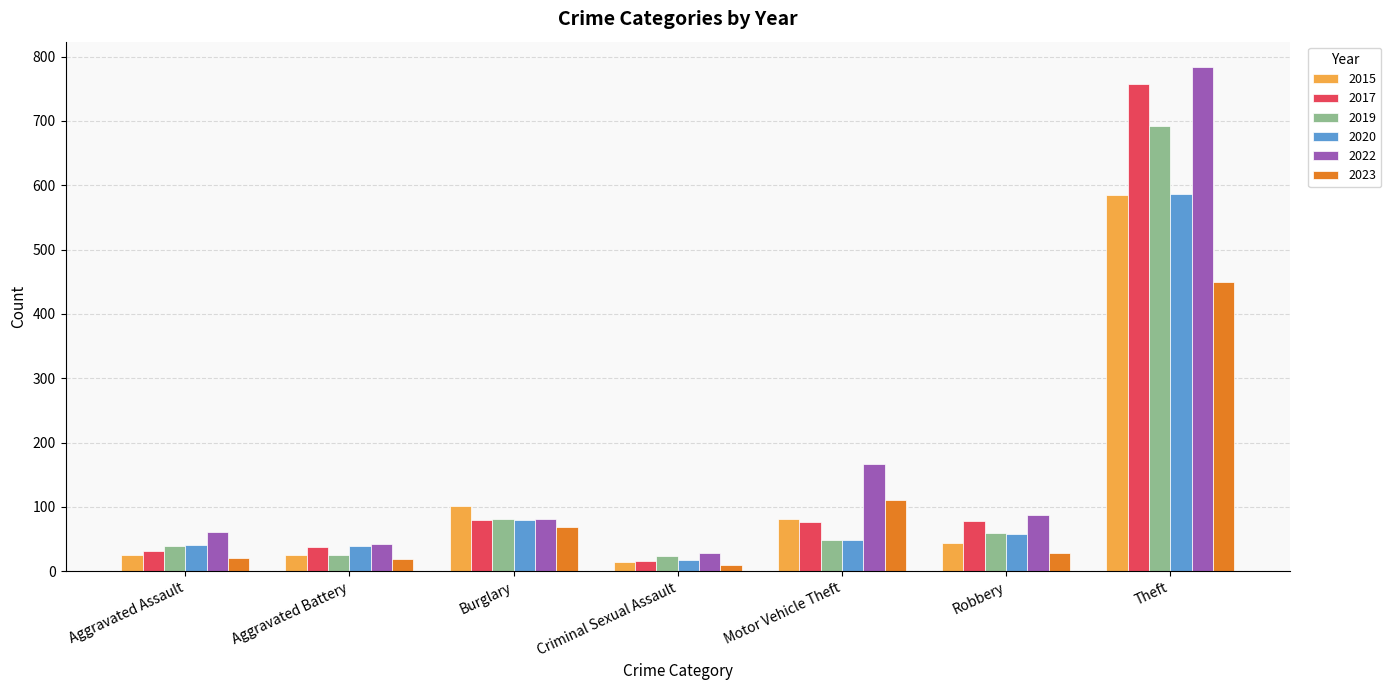

What is the average value of the 2017 series?

154